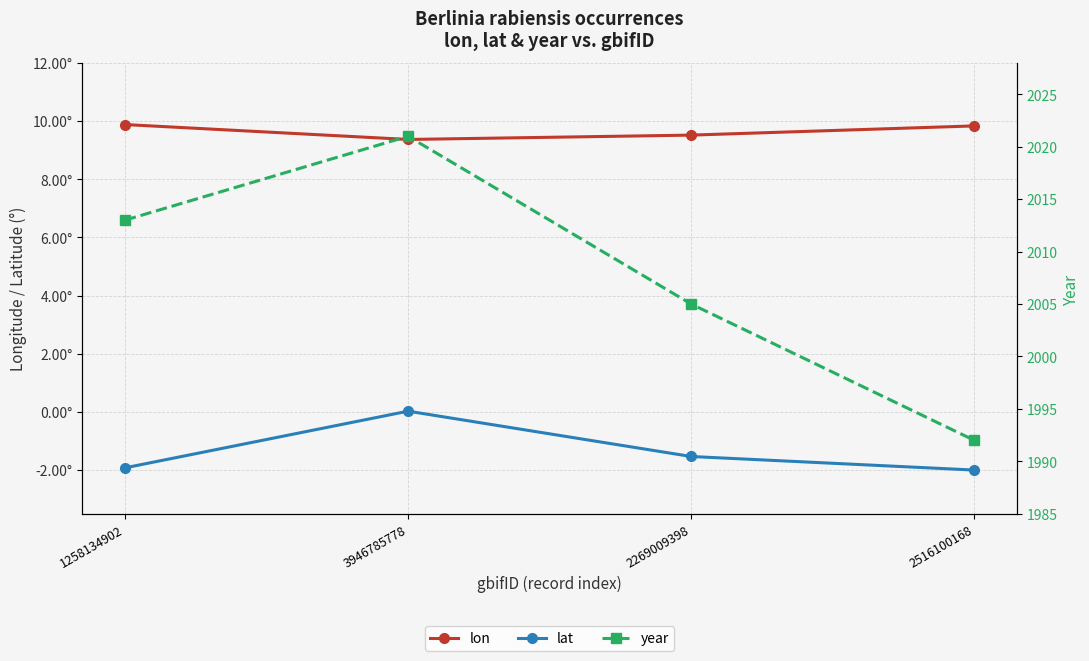

What is the sum of all lon values?

38.6